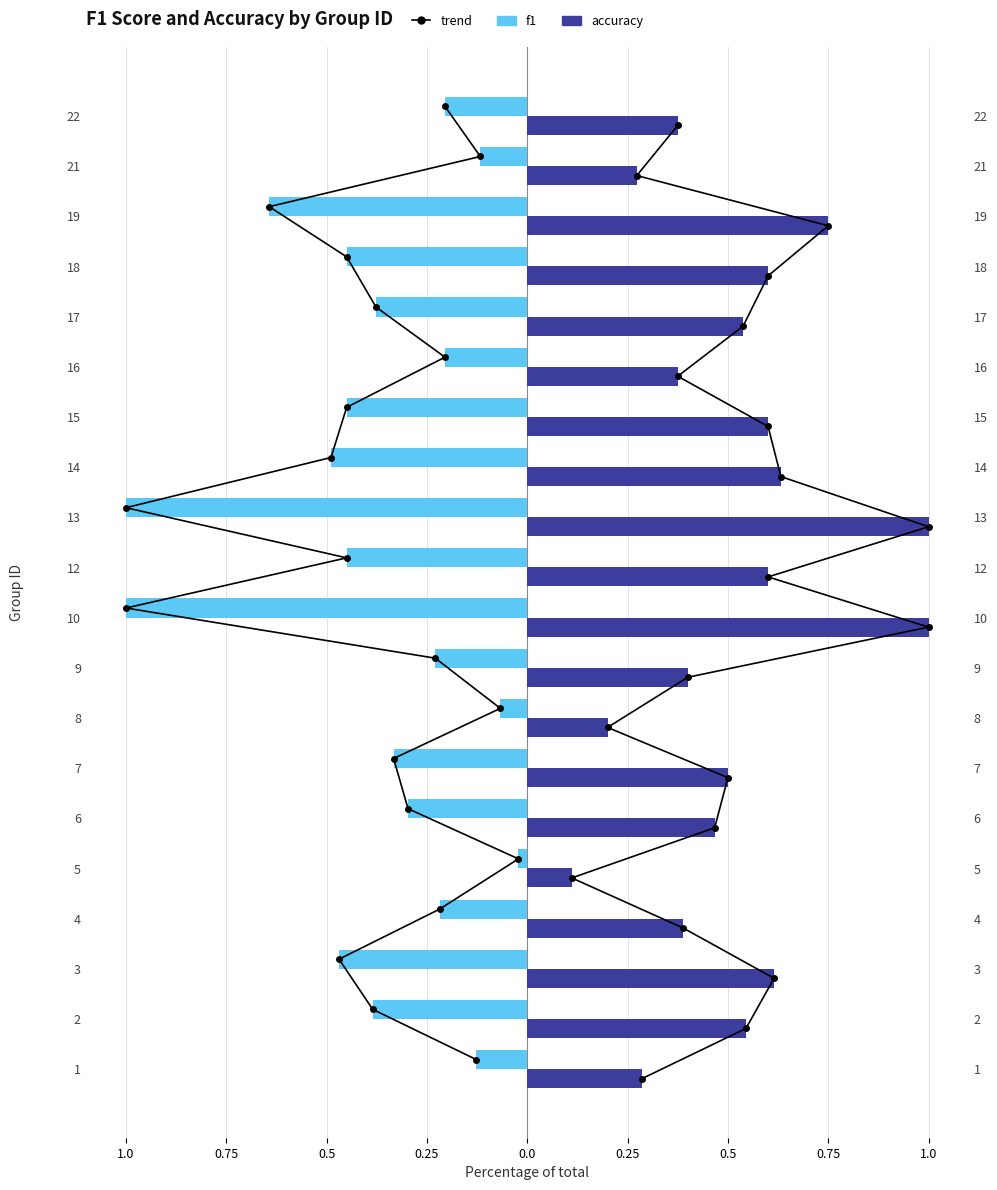

What is the difference between the highest and lowest values at 0.25?

3.4